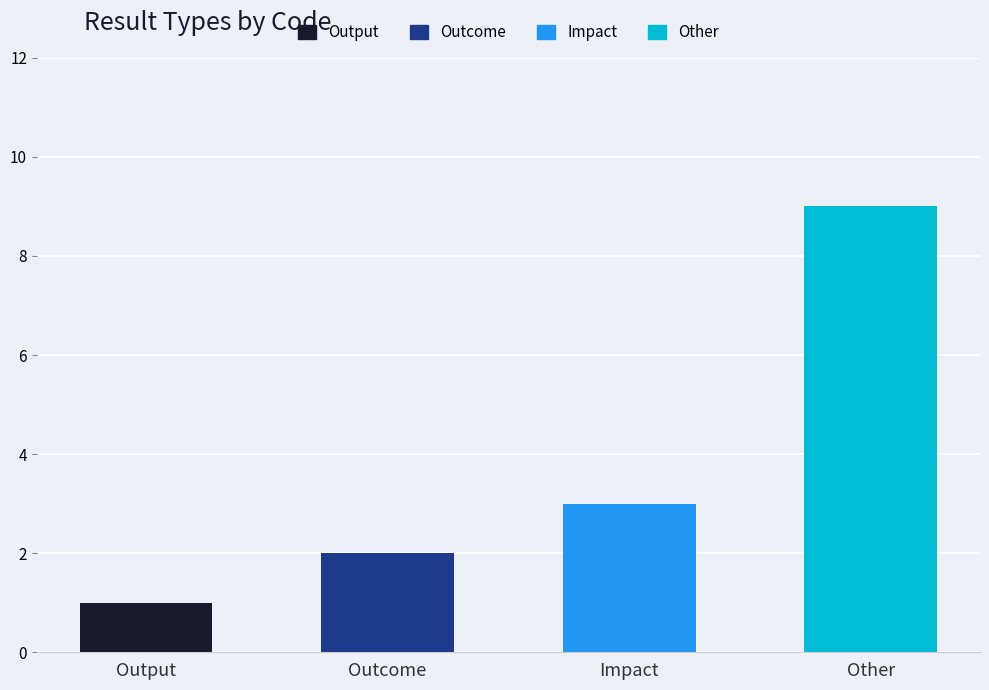

Reading left to right, extract all data points from this chart.

1	2	3	9